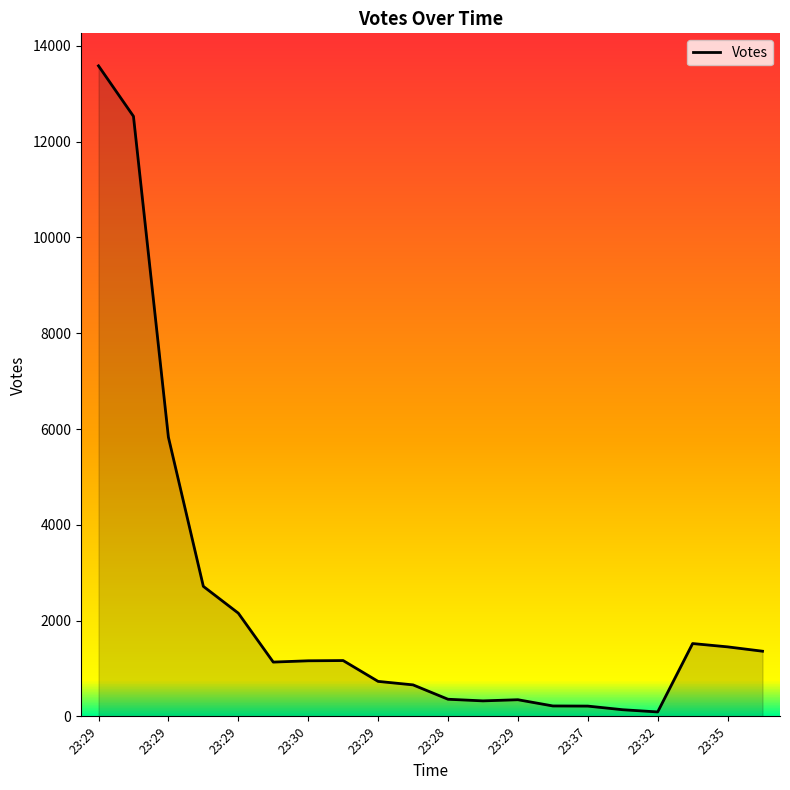

What is the difference between the maximum and minimum values?

13491